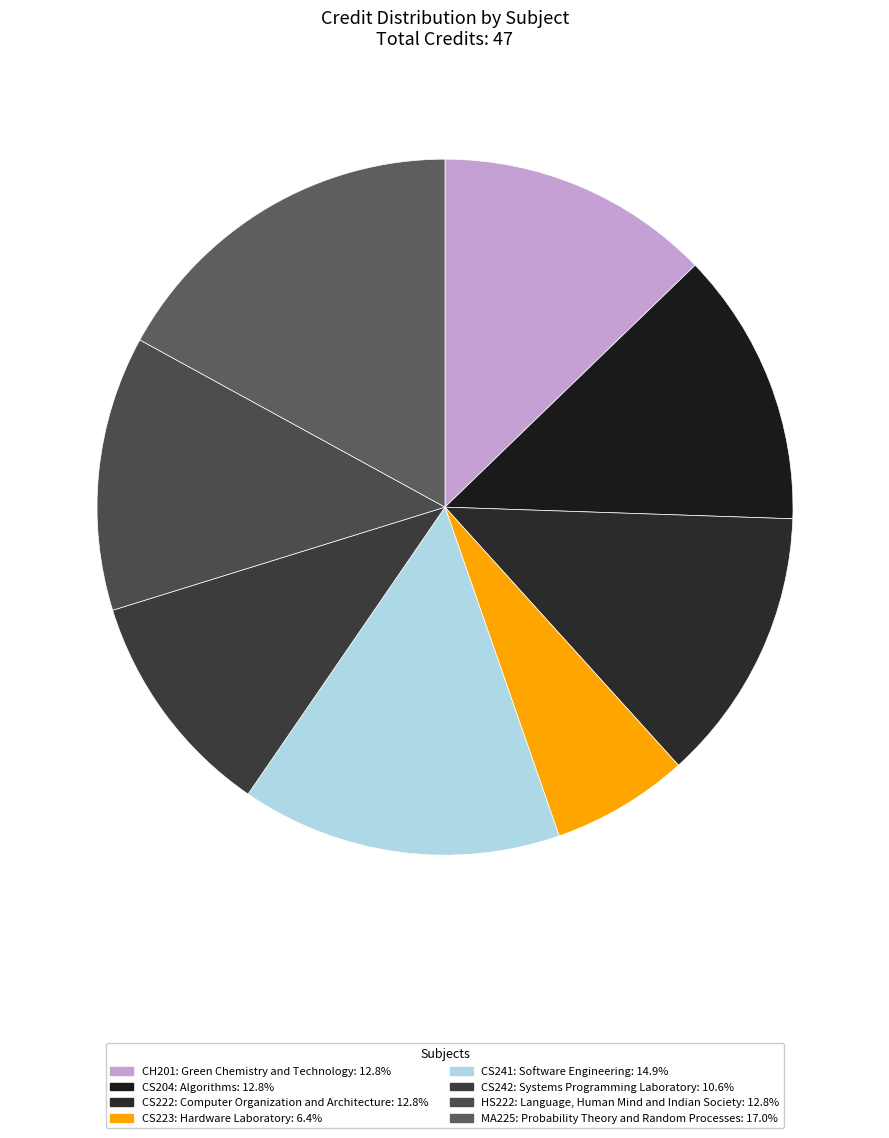

Which slice is the largest?

MA225: Probability Theory and Random Processes